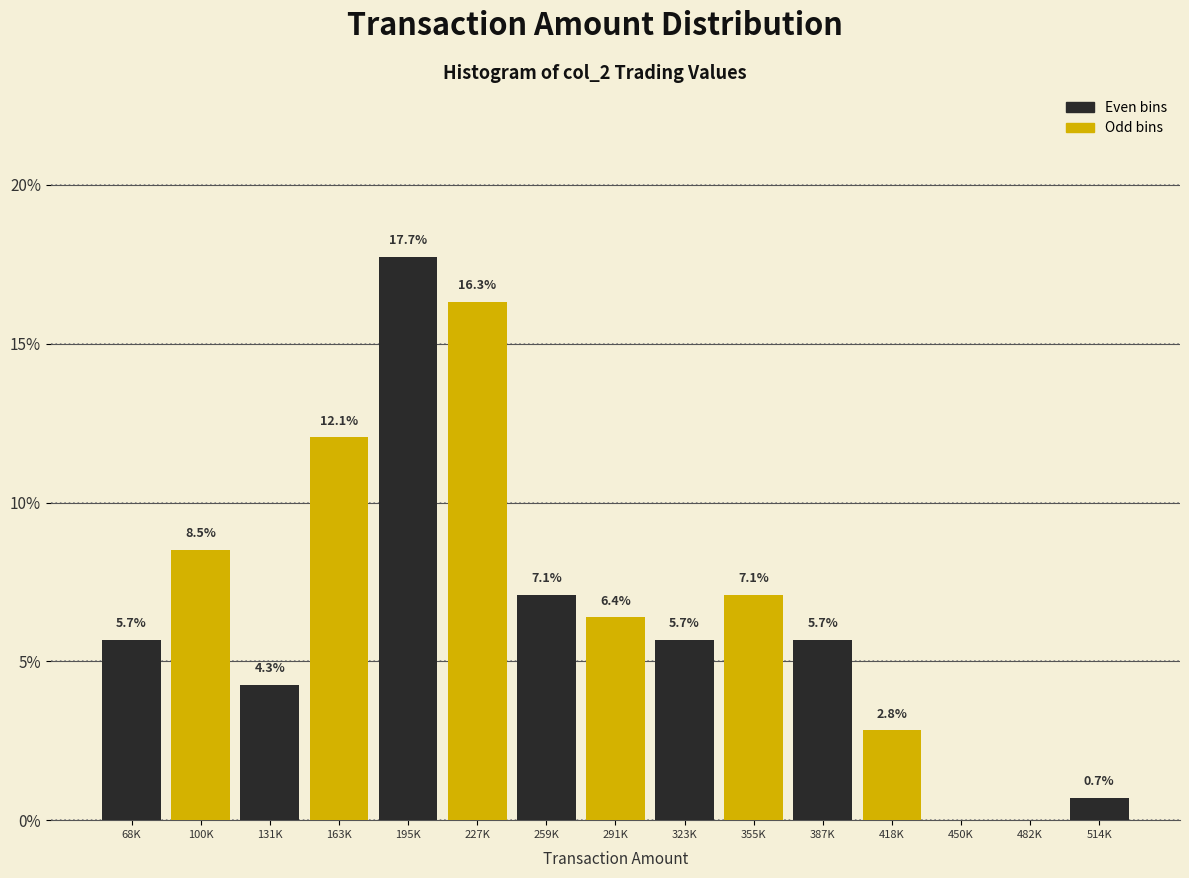

Reading right to left, transcribe all the data shown in this chart.

514K=0.7	482K=0.0	450K=0.0	418K=2.8	387K=5.7	355K=7.1	323K=5.7	291K=6.4	259K=7.1	227K=16.3	195K=17.7	163K=12.1	131K=4.3	100K=8.5	68K=5.7